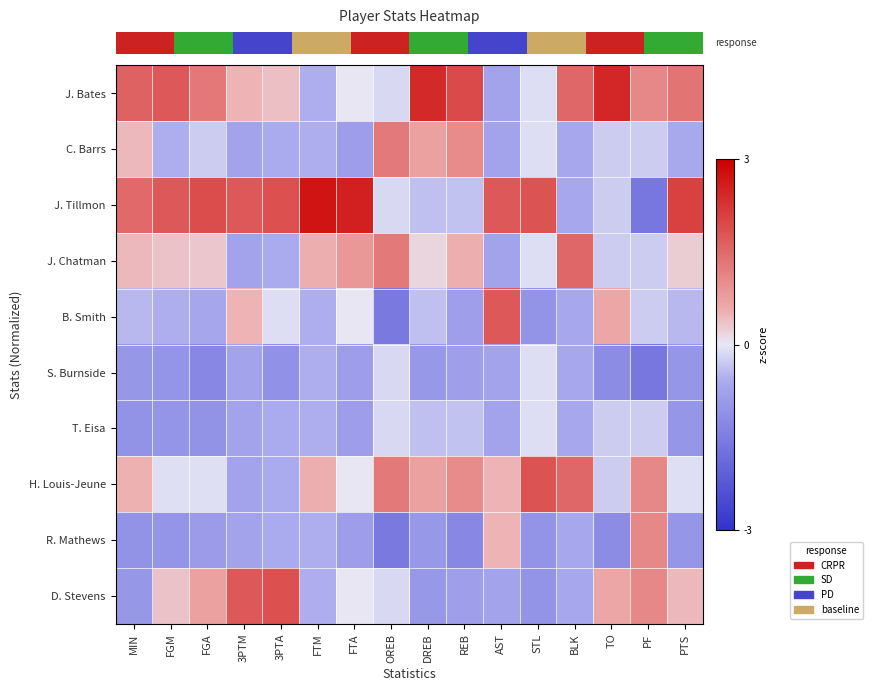

Reading right to left, list all the values displayed in this chart.

row_0: PTS=1.4	PF=1.1	TO=2.5	BLK=1.5	STL=-0.1	AST=-0.7	REB=1.9	DREB=2.4	OREB=-0.1	FTA=0.0	FTM=-0.5	3PTA=0.4	3PTM=0.5	FGA=1.3	FGM=1.7	MIN=1.6
row_1: PTS=-0.6	PF=-0.3	TO=-0.3	BLK=-0.7	STL=-0.1	AST=-0.7	REB=1.0	DREB=0.7	OREB=1.3	FTA=-0.8	FTM=-0.5	3PTA=-0.6	3PTM=-0.8	FGA=-0.3	FGM=-0.6	MIN=0.4
row_2: PTS=2.1	PF=-1.6	TO=-0.3	BLK=-0.7	STL=1.8	AST=1.7	REB=-0.4	DREB=-0.4	OREB=-0.1	FTA=2.5	FTM=2.7	3PTA=1.9	3PTM=1.8	FGA=1.9	FGM=1.7	MIN=1.5
row_3: PTS=0.3	PF=-0.3	TO=-0.3	BLK=1.5	STL=-0.1	AST=-0.7	REB=0.6	DREB=0.2	OREB=1.3	FTA=0.8	FTM=0.5	3PTA=-0.6	3PTM=-0.8	FGA=0.3	FGM=0.4	MIN=0.4
row_4: PTS=-0.5	PF=-0.3	TO=0.6	BLK=-0.7	STL=-1.1	AST=1.7	REB=-0.8	DREB=-0.4	OREB=-1.6	FTA=0.0	FTM=-0.5	3PTA=-0.1	3PTM=0.5	FGA=-0.7	FGM=-0.6	MIN=-0.4
row_5: PTS=-1.0	PF=-1.6	TO=-1.2	BLK=-0.7	STL=-0.1	AST=-0.7	REB=-0.8	DREB=-0.9	OREB=-0.1	FTA=-0.8	FTM=-0.5	3PTA=-1.1	3PTM=-0.8	FGA=-1.3	FGM=-1.0	MIN=-1.0
row_6: PTS=-1.0	PF=-0.3	TO=-0.3	BLK=-0.7	STL=-0.1	AST=-0.7	REB=-0.4	DREB=-0.4	OREB=-0.1	FTA=-0.8	FTM=-0.5	3PTA=-0.6	3PTM=-0.8	FGA=-1.1	FGM=-1.0	MIN=-1.1
row_7: PTS=-0.1	PF=1.1	TO=-0.3	BLK=1.5	STL=1.8	AST=0.5	REB=1.0	DREB=0.7	OREB=1.3	FTA=0.0	FTM=0.5	3PTA=-0.6	3PTM=-0.8	FGA=-0.1	FGM=-0.1	MIN=0.5
row_8: PTS=-1.0	PF=1.1	TO=-1.2	BLK=-0.7	STL=-1.1	AST=0.5	REB=-1.3	DREB=-0.9	OREB=-1.6	FTA=-0.8	FTM=-0.5	3PTA=-0.6	3PTM=-0.8	FGA=-0.9	FGM=-1.0	MIN=-1.1
row_9: PTS=0.5	PF=1.1	TO=0.6	BLK=-0.7	STL=-1.1	AST=-0.7	REB=-0.8	DREB=-0.9	OREB=-0.1	FTA=0.0	FTM=-0.5	3PTA=1.9	3PTM=1.8	FGA=0.7	FGM=0.4	MIN=-1.0